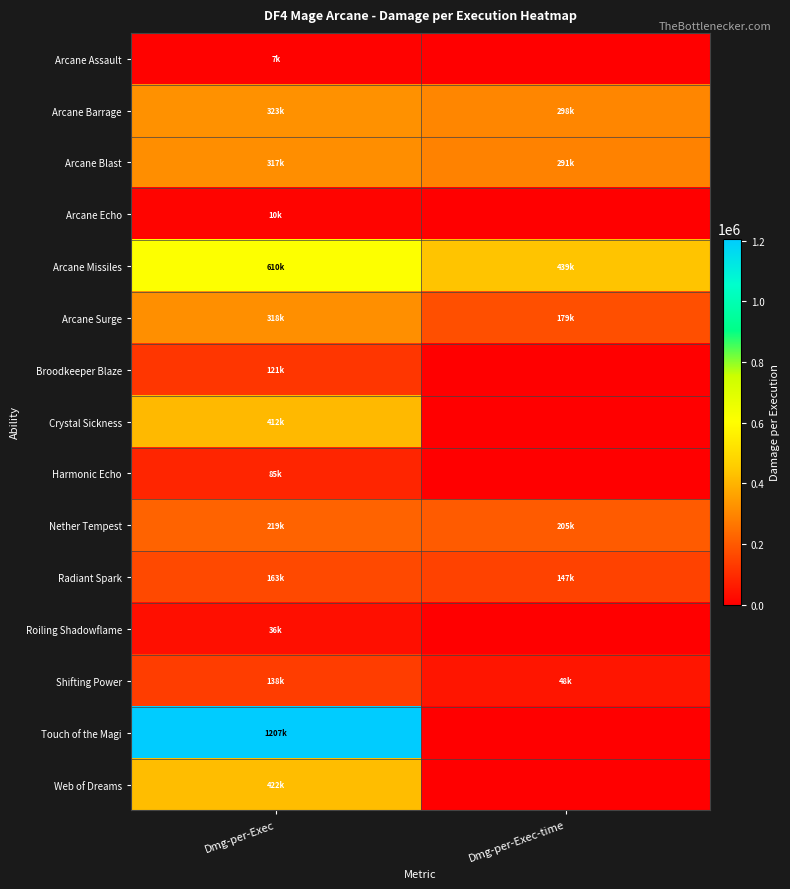

At which category does the chart reach its minimum across all series?

Dmg-per-Exec-time